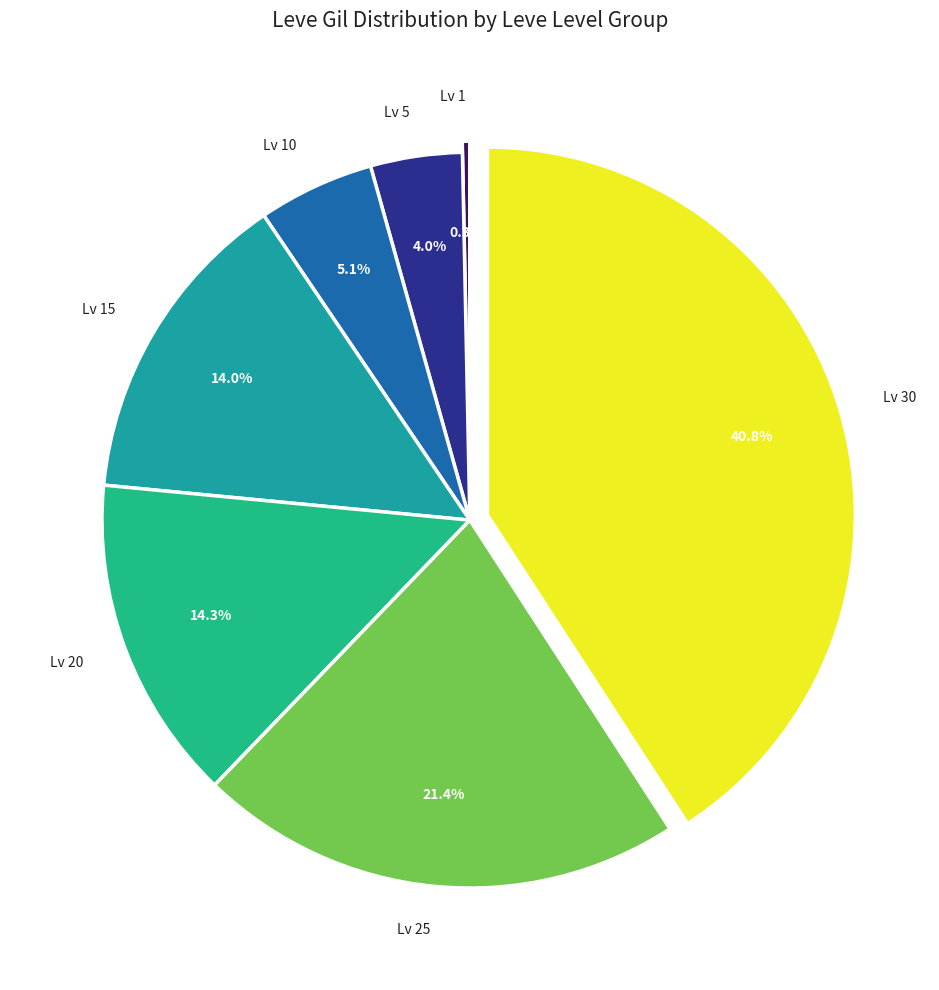

Is the sum of Lv 15 and Lv 30 greater than half?

Yes